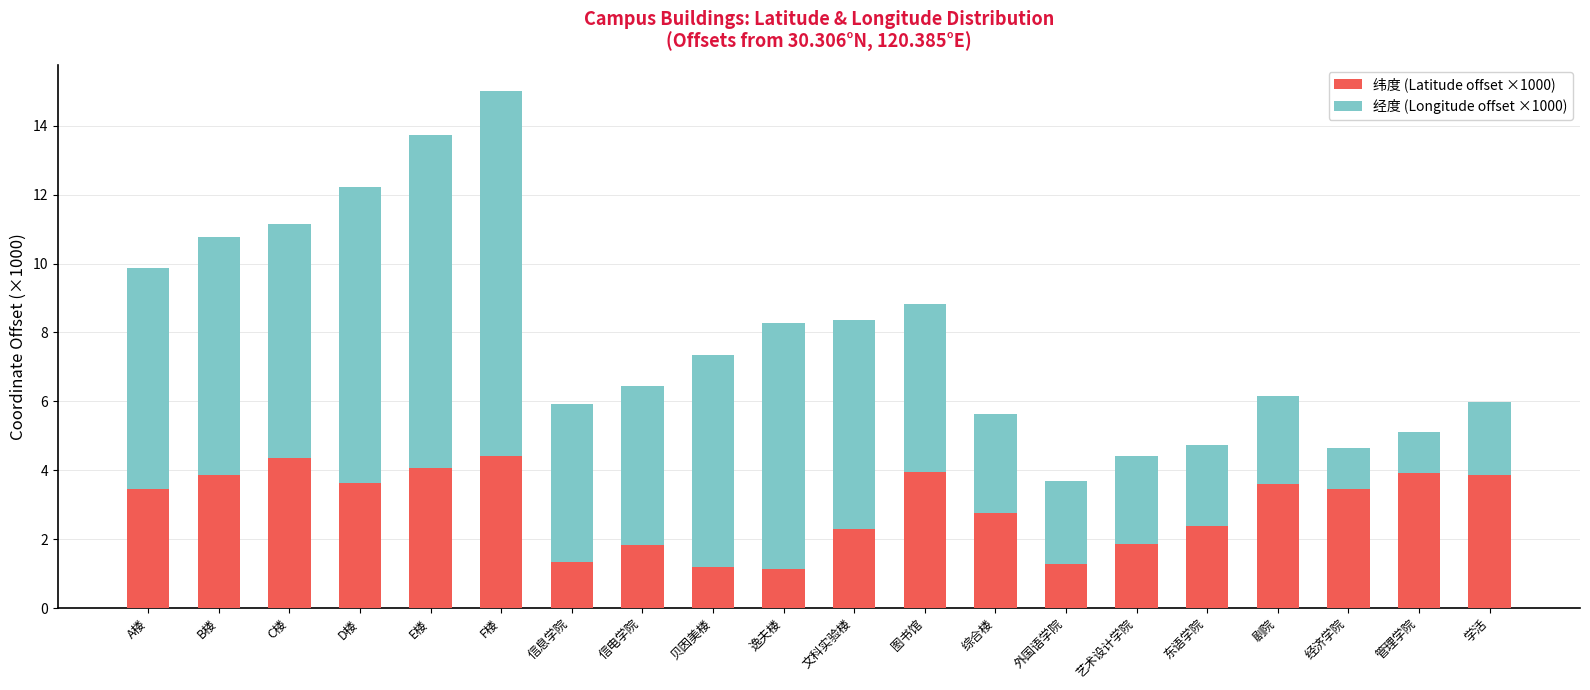

What is the value of the 纬度 (Latitude offset ×1000) bar at the 17th from the left?

3.6